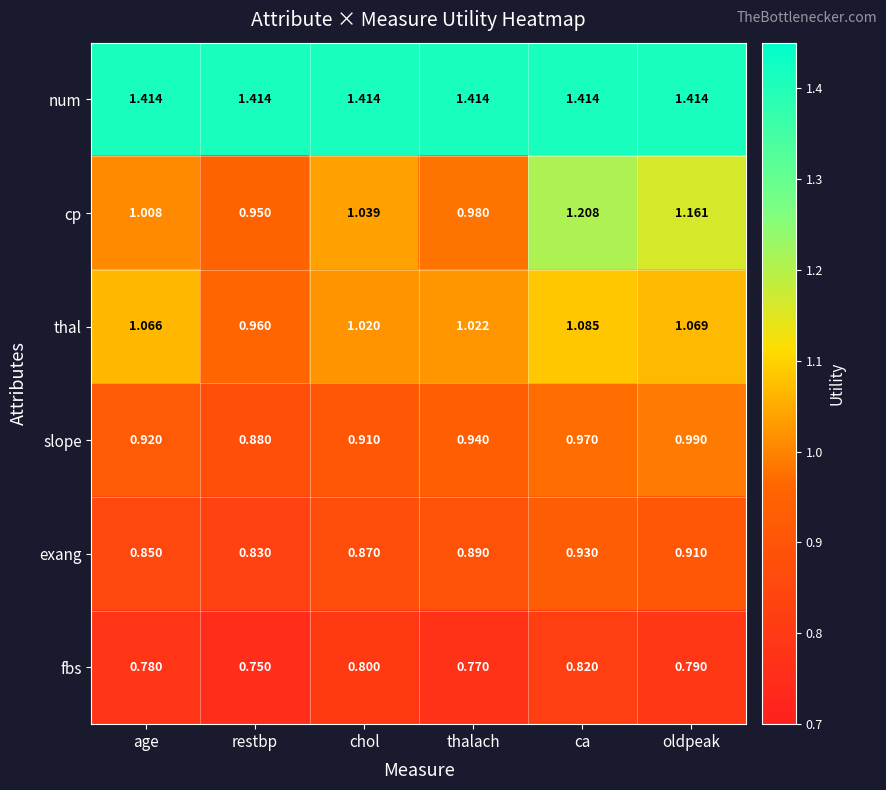

Which category has the highest value in the slope series?

oldpeak